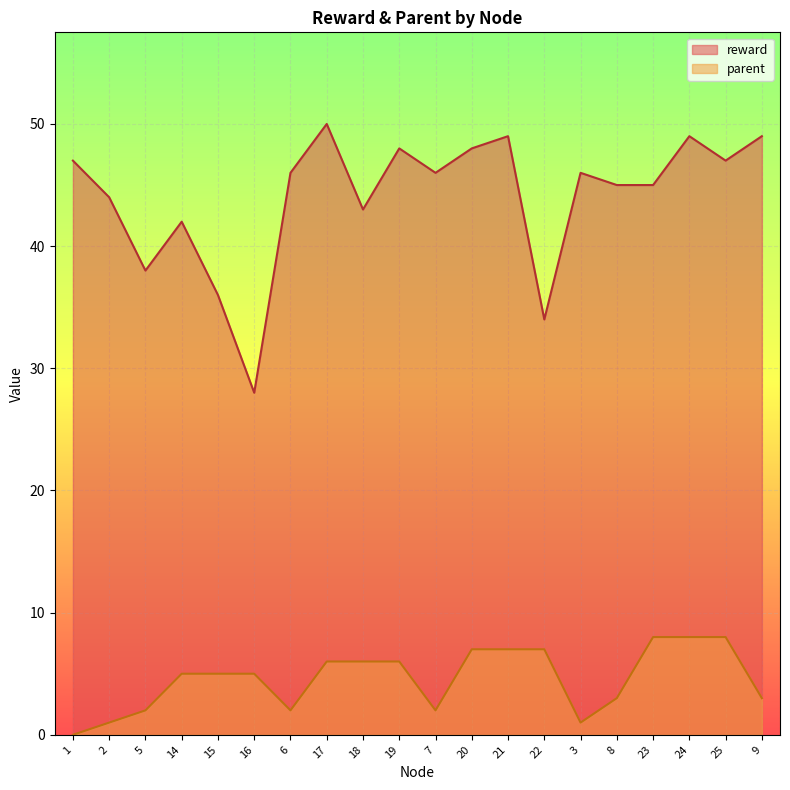

How many data points in reward are less than 46?

9